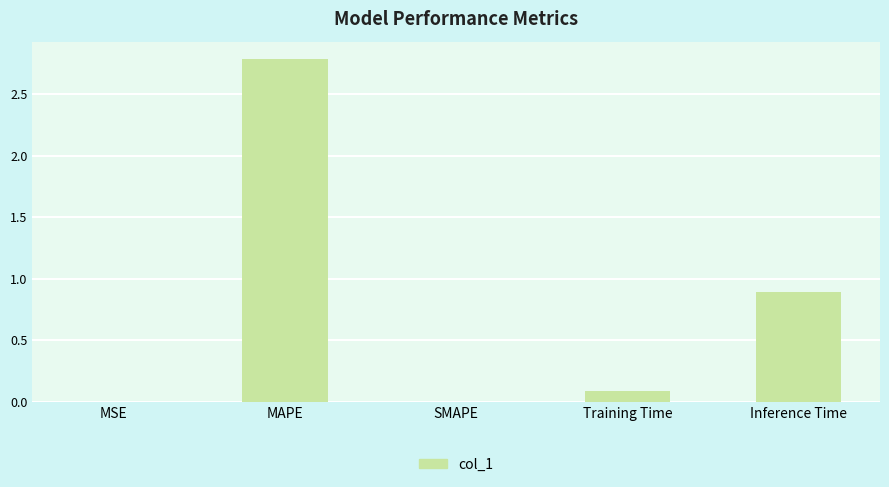

At which label is the value closest to 1?

Inference Time